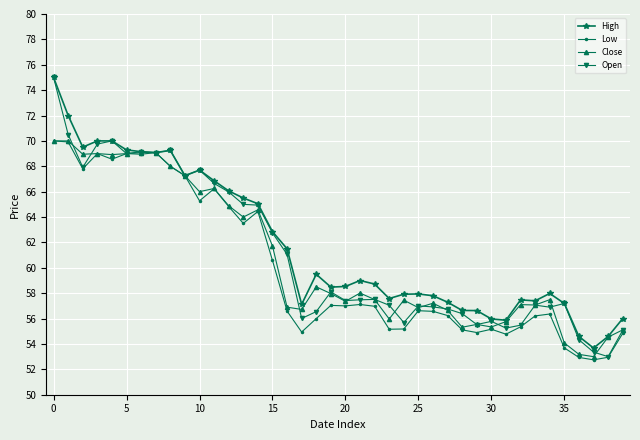

What is the maximum value shown in the chart?

75.0